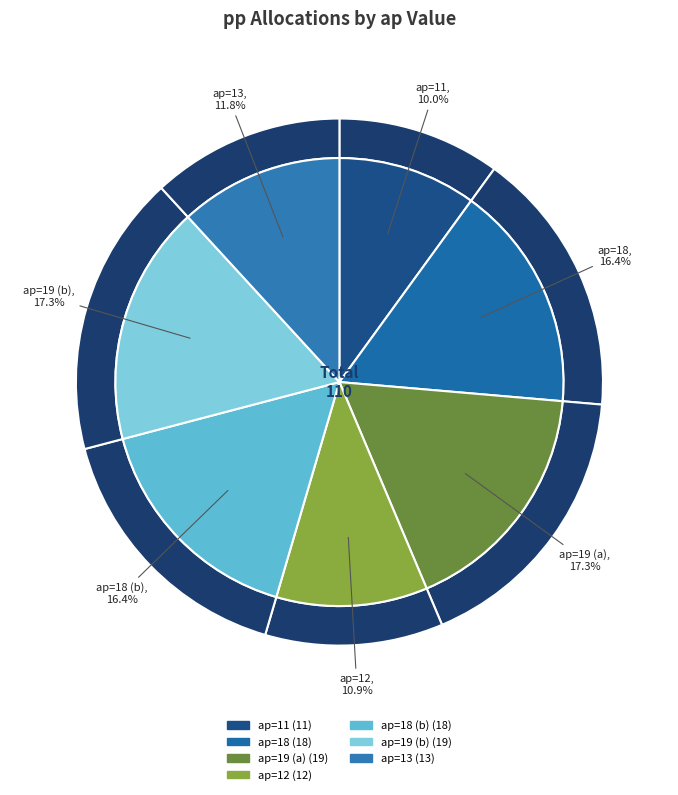

To the nearest percent, what is the difference between the largest and smallest slice percentages?

7%